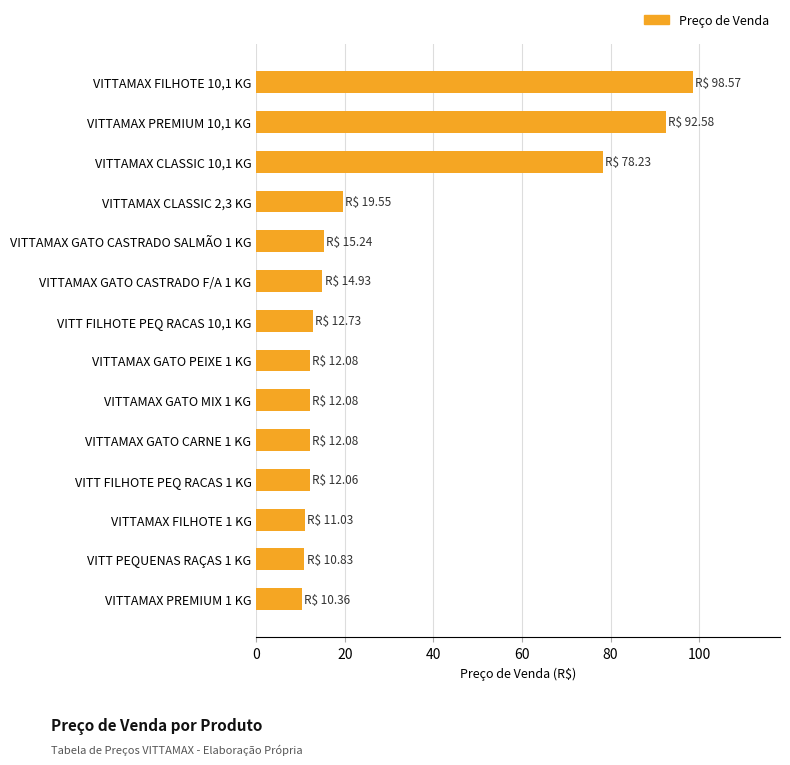

At which category does the chart reach its peak across all series?

VITTAMAX FILHOTE 10,1 KG